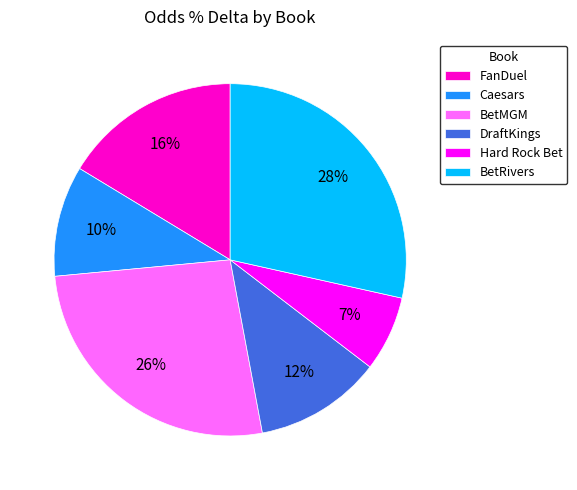

Is DraftKings the majority of the pie?

No